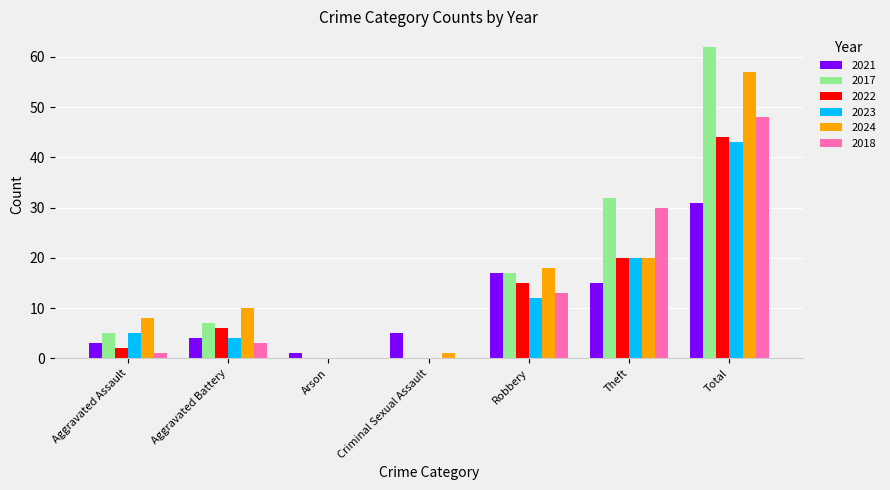

Is the value of 2023 at Robbery greater than the value of 2017 at Robbery?

No